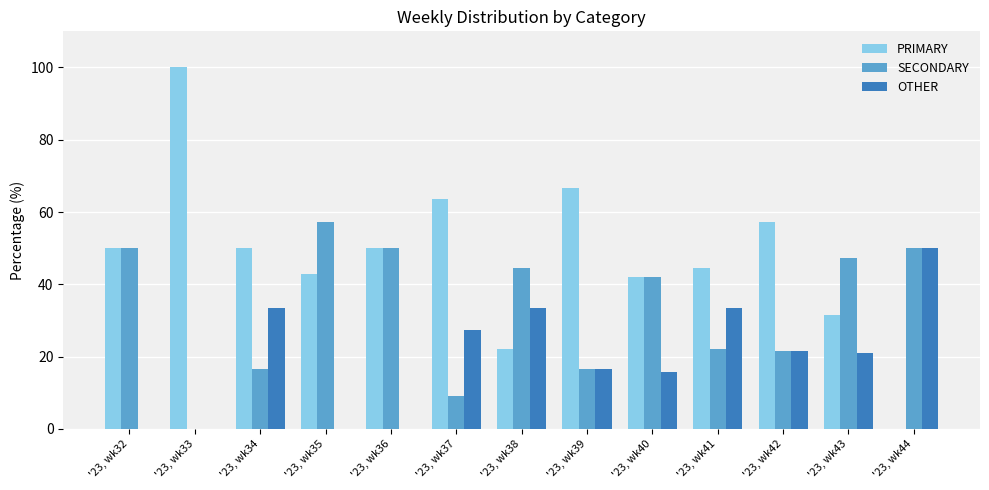

At which label is OTHER closest to 25?

'23, wk37